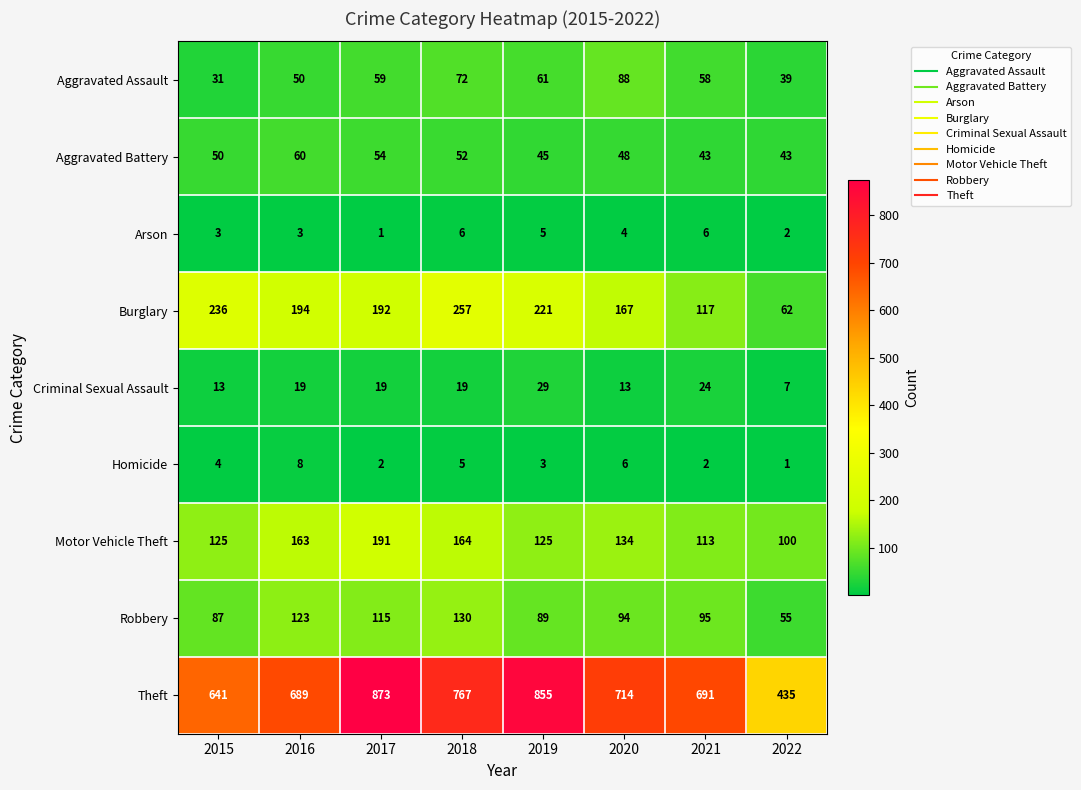

Count the Criminal Sexual Assault values in the range 13 to 24.

6